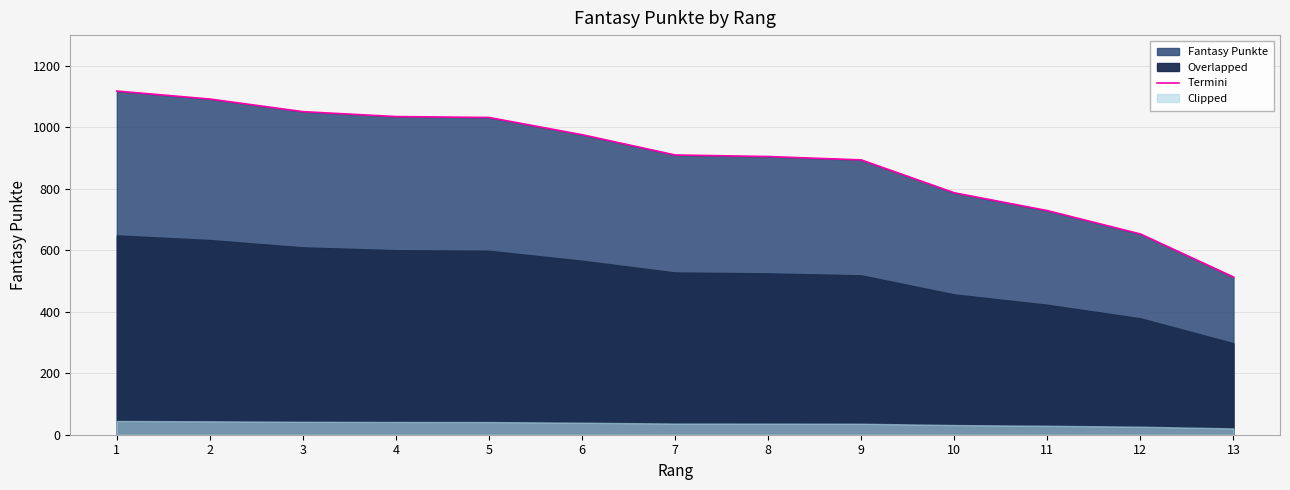

Is it true that the value at 4 is 1035?

True